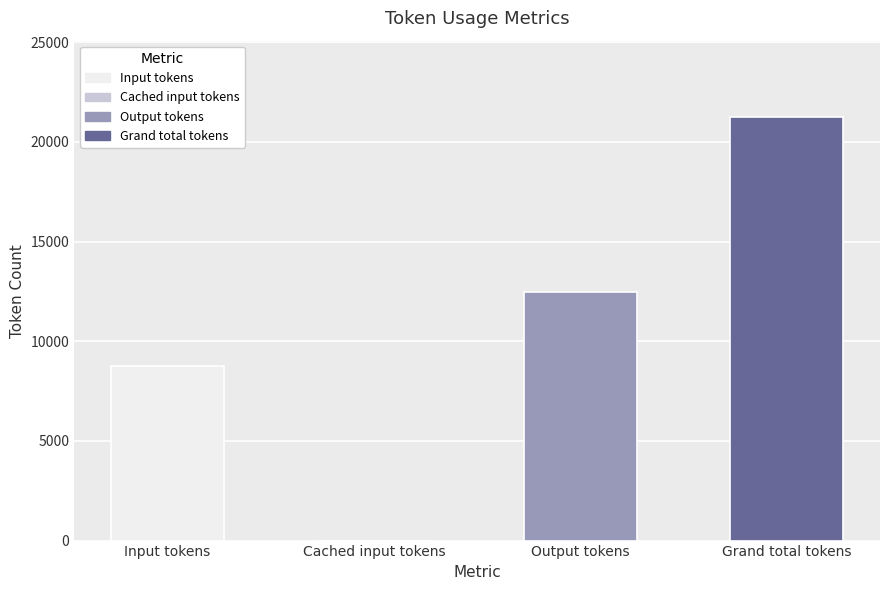

What is the ratio of the value at Output tokens to the value at Grand total tokens?

0.6